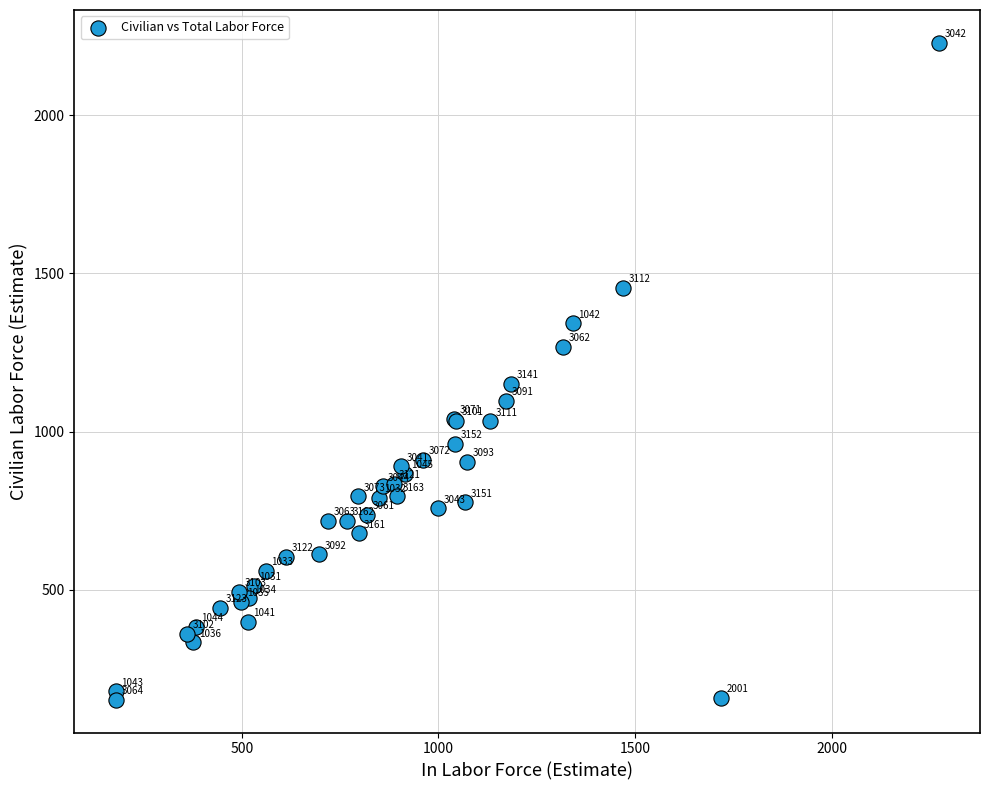

What Y value in the scatter plot is closest to 1190?

1151